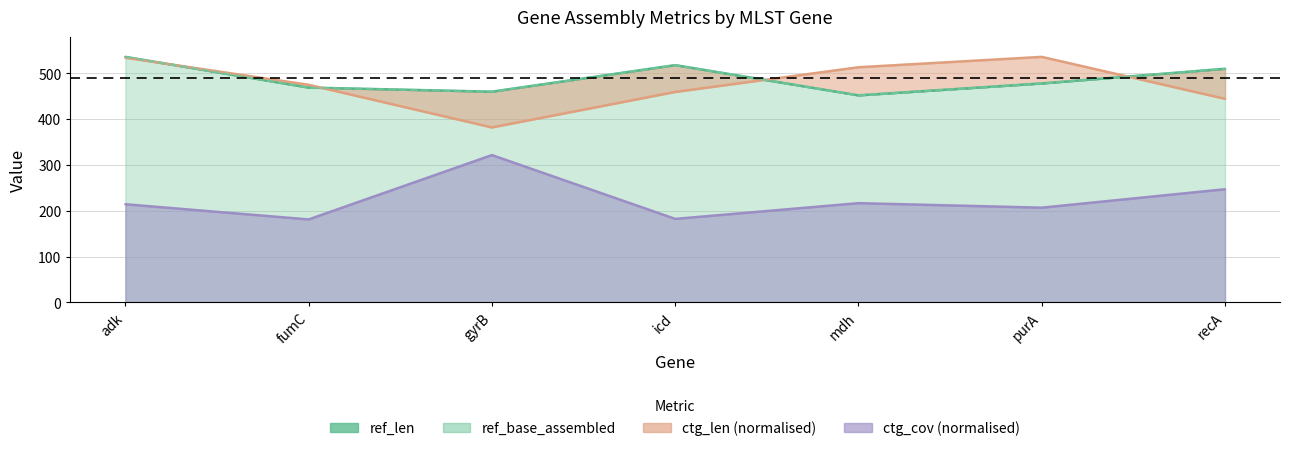

How many intersections are there between ref_len and ctg_len?

4